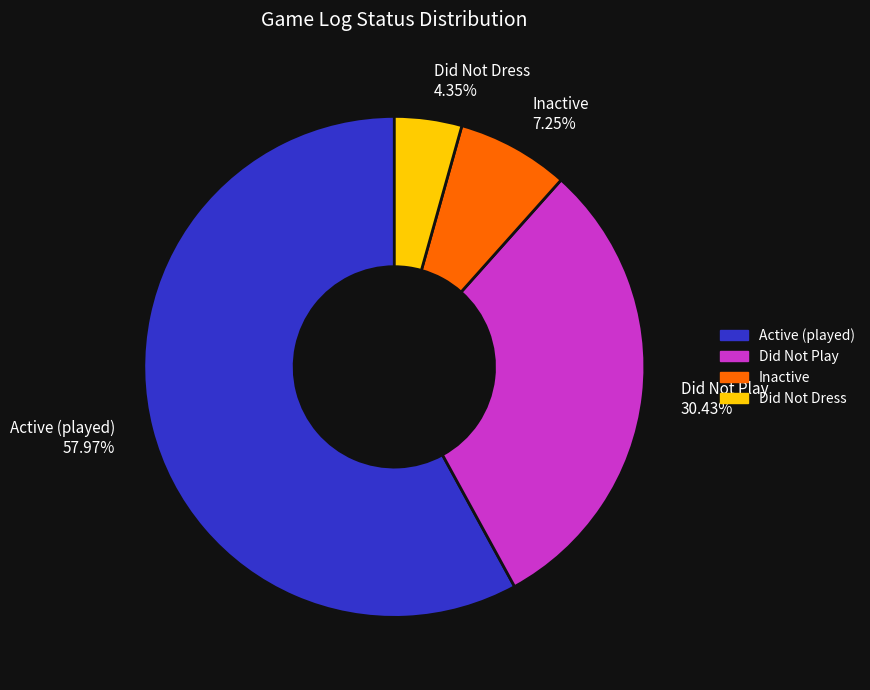

Which has a higher value, Did Not Dress or Did Not Play?

Did Not Play